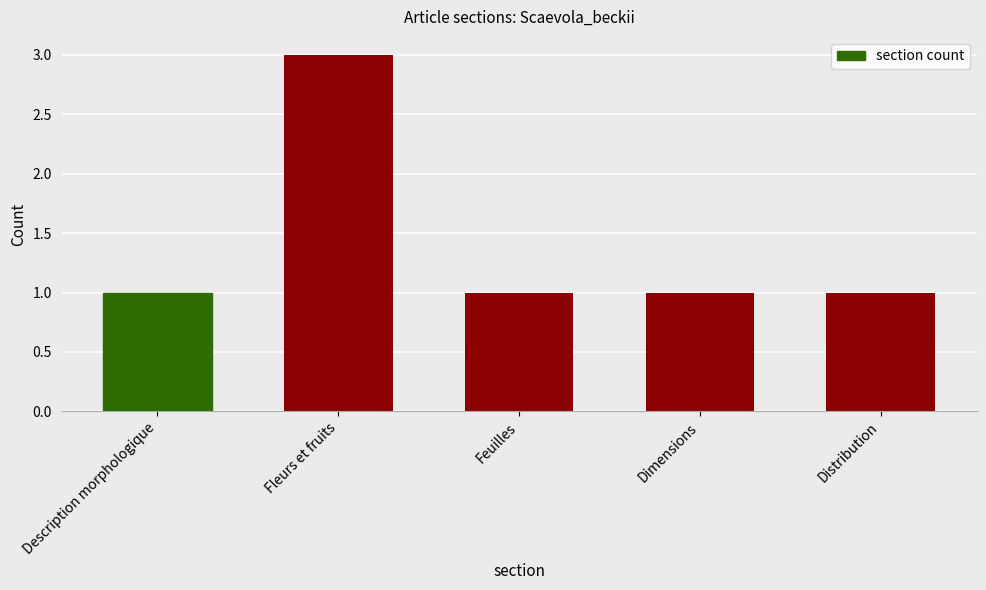

What is the ratio of the value at Dimensions to the value at Distribution?

1.0